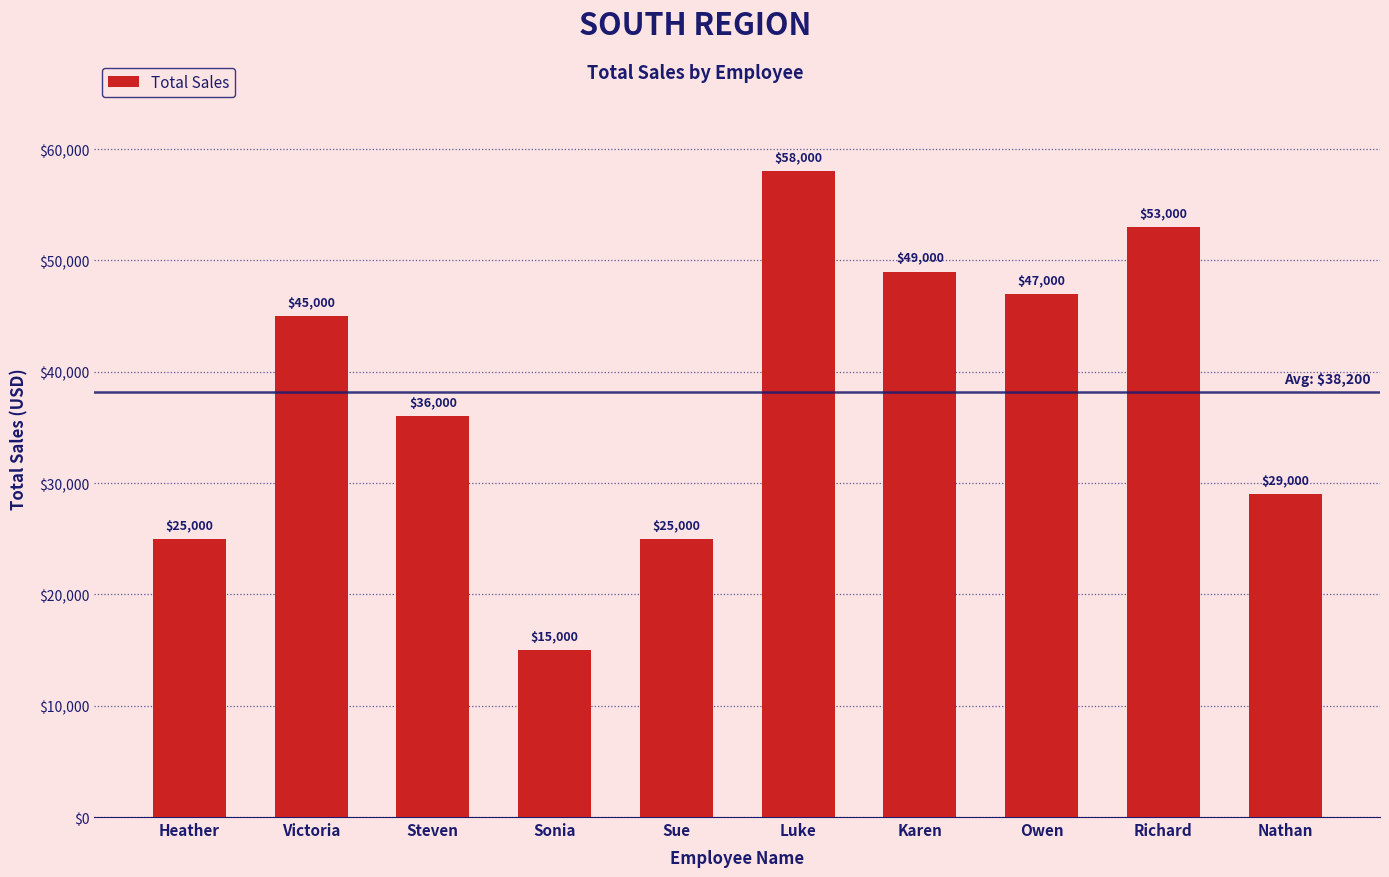

Reading left to right, extract all data points from this chart.

25000	45000	36000	15000	25000	58000	49000	47000	53000	29000